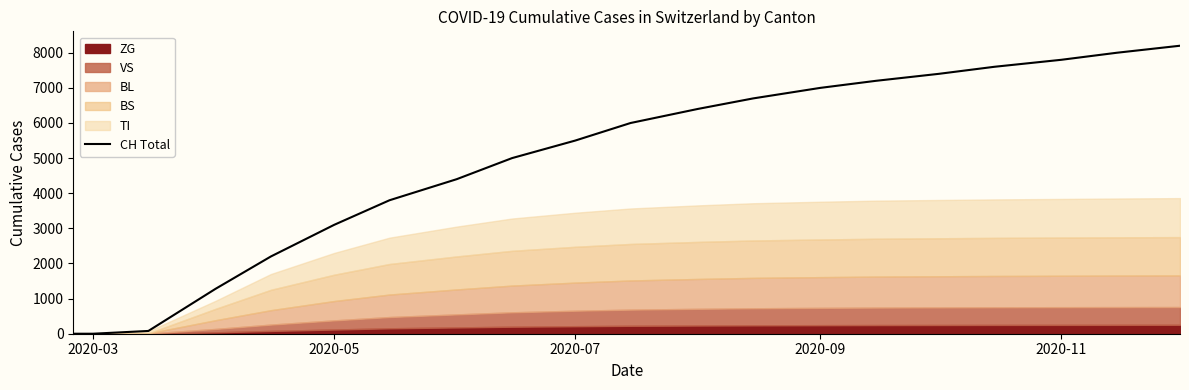

What is the maximum value shown in the chart?

8200